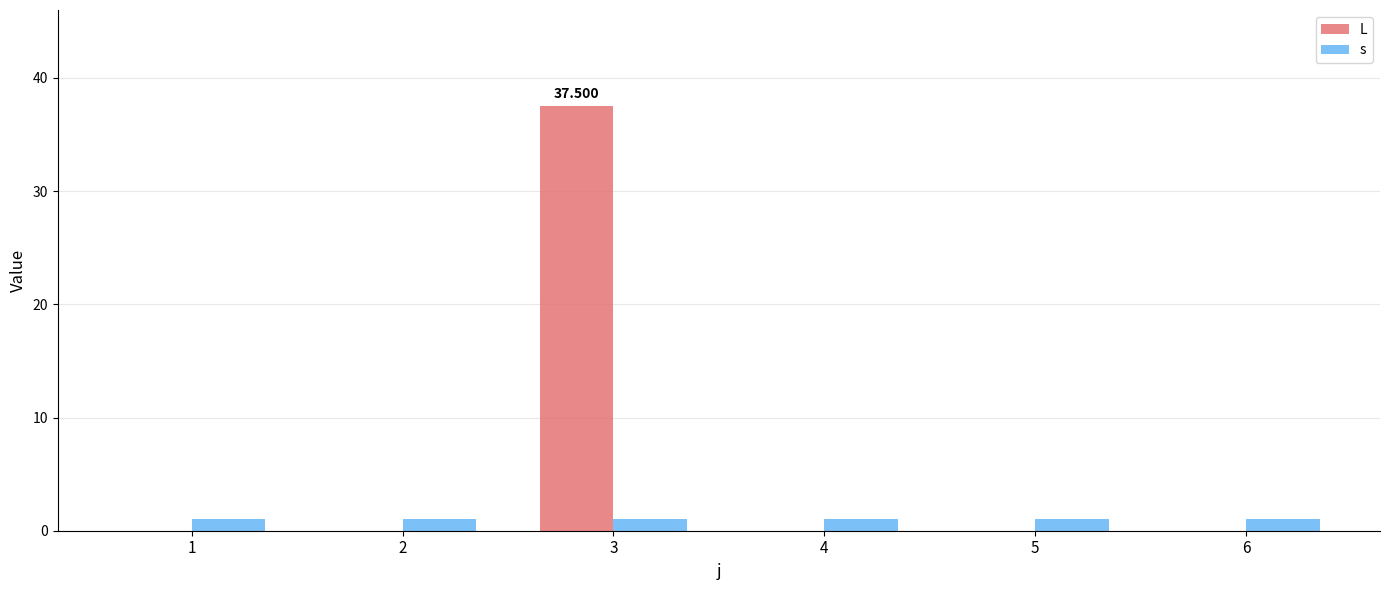

Reading left to right, extract all data points from this chart.

L: 0.0	0.0	37.5	0.0	0.0	0.0
s: 1.0	1.0	1.0	1.0	1.0	1.0